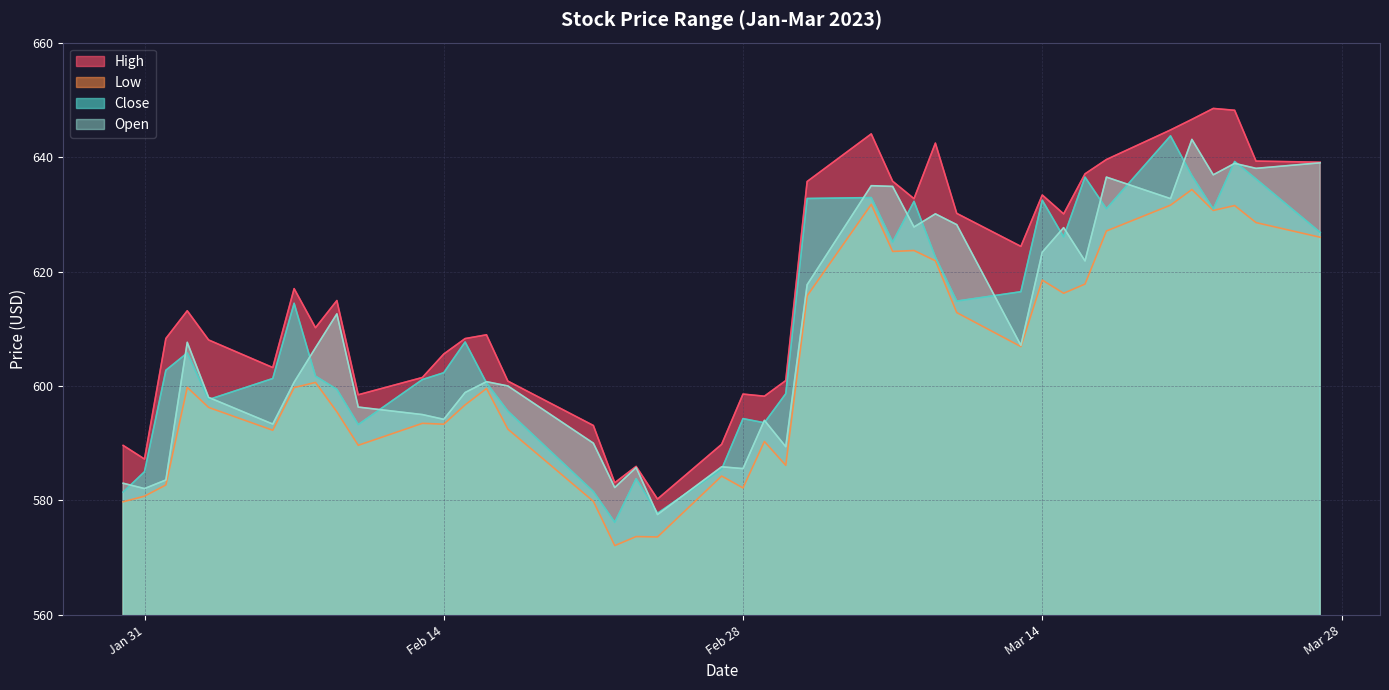

True or false: Close has a value of 390.0 at Feb 28.

False